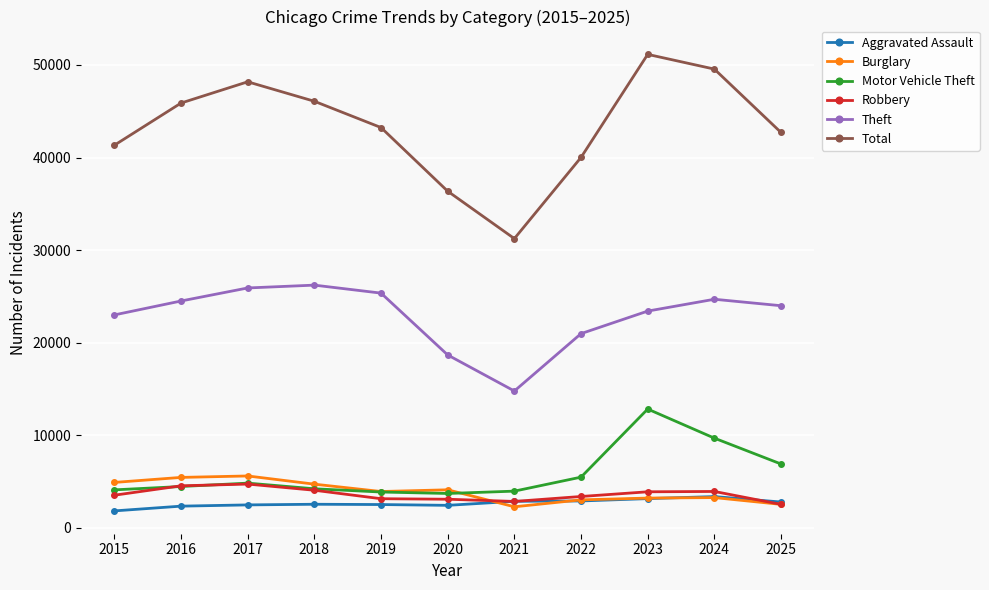

True or false: Aggravated Assault and Motor Vehicle Theft cross at least once.

False